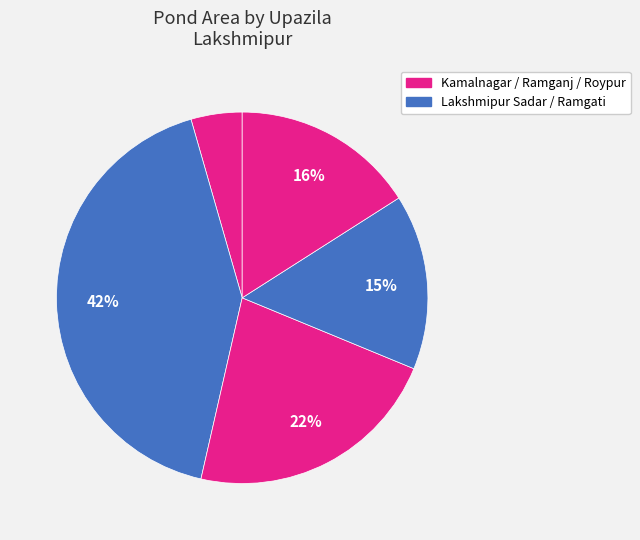

How many segments does this pie chart have?

5